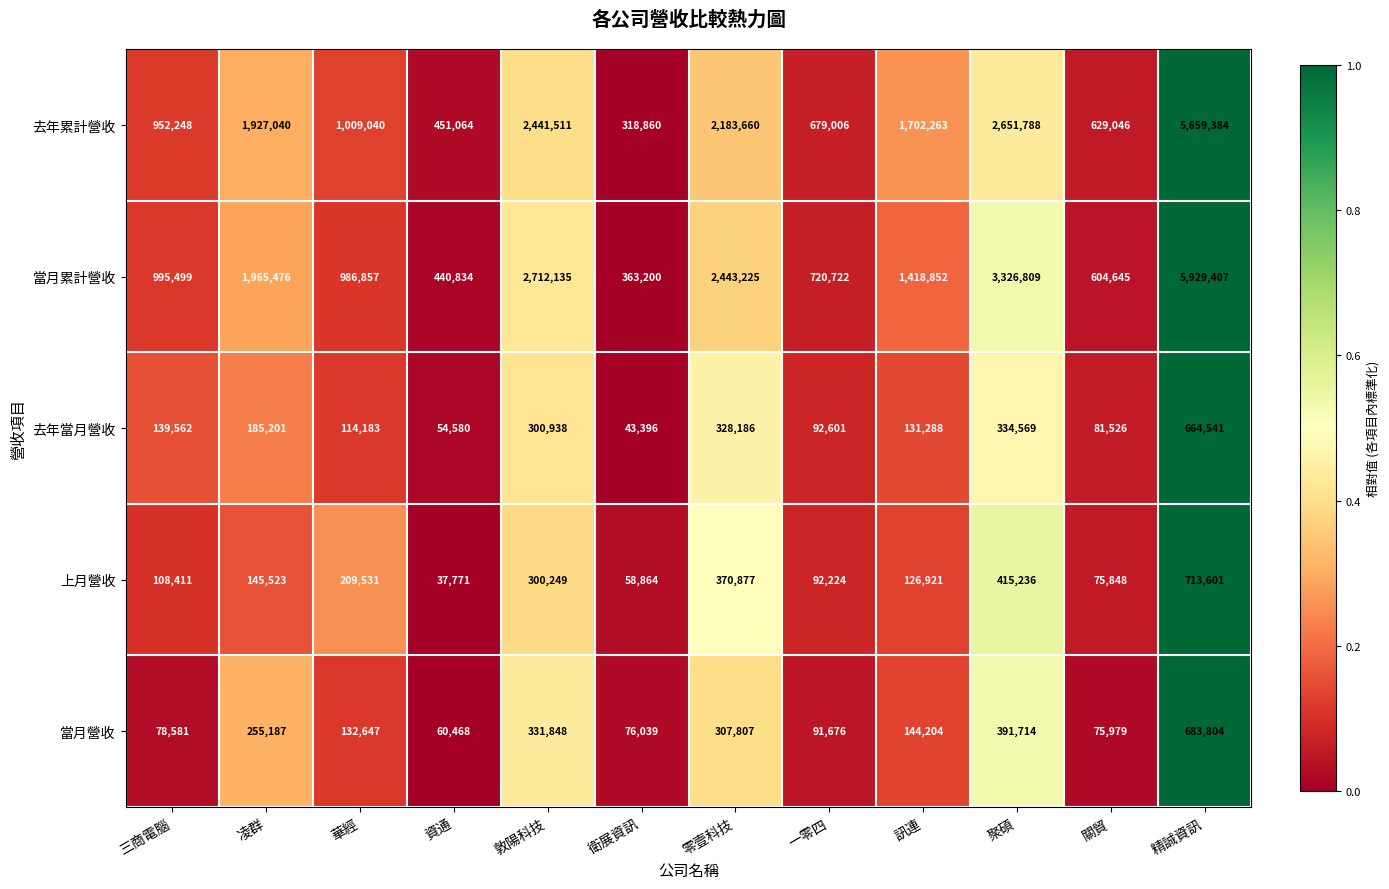

At which label does 去年累計營收 first exceed 1702263?

凌群